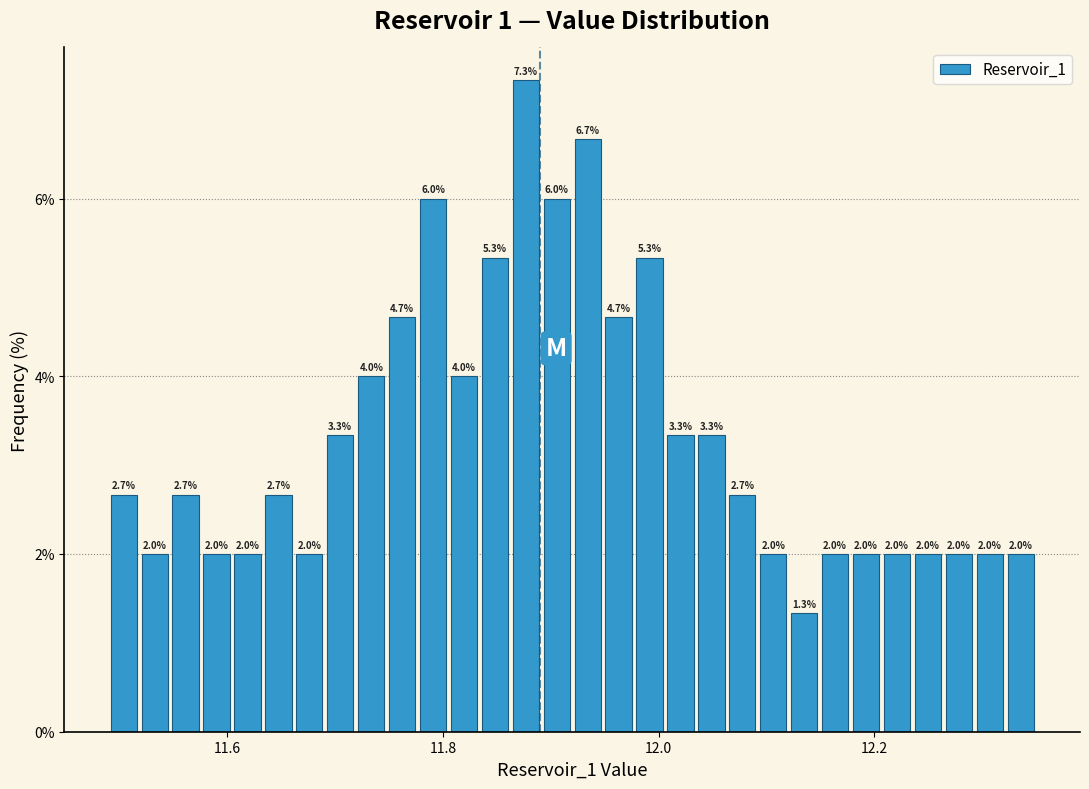

Around what value on the x-axis is the tallest bar? Give the approximate position of its centre, as read against the axis.

11.88